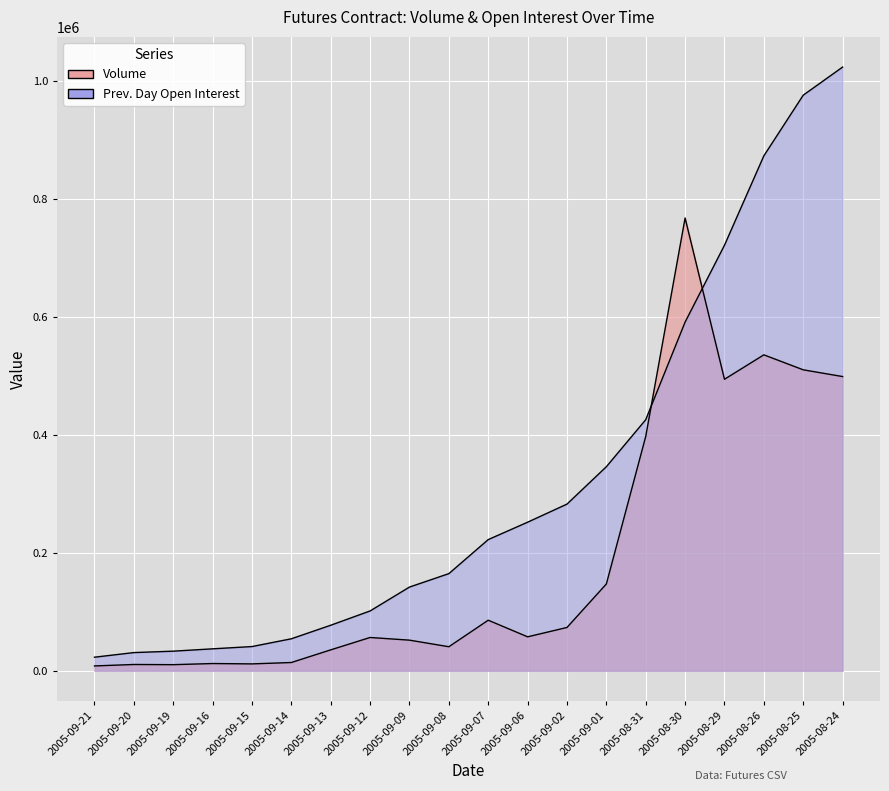

Rank the series by their maximum value, from highest to lowest.

Prev. Day Open Interest, Volume